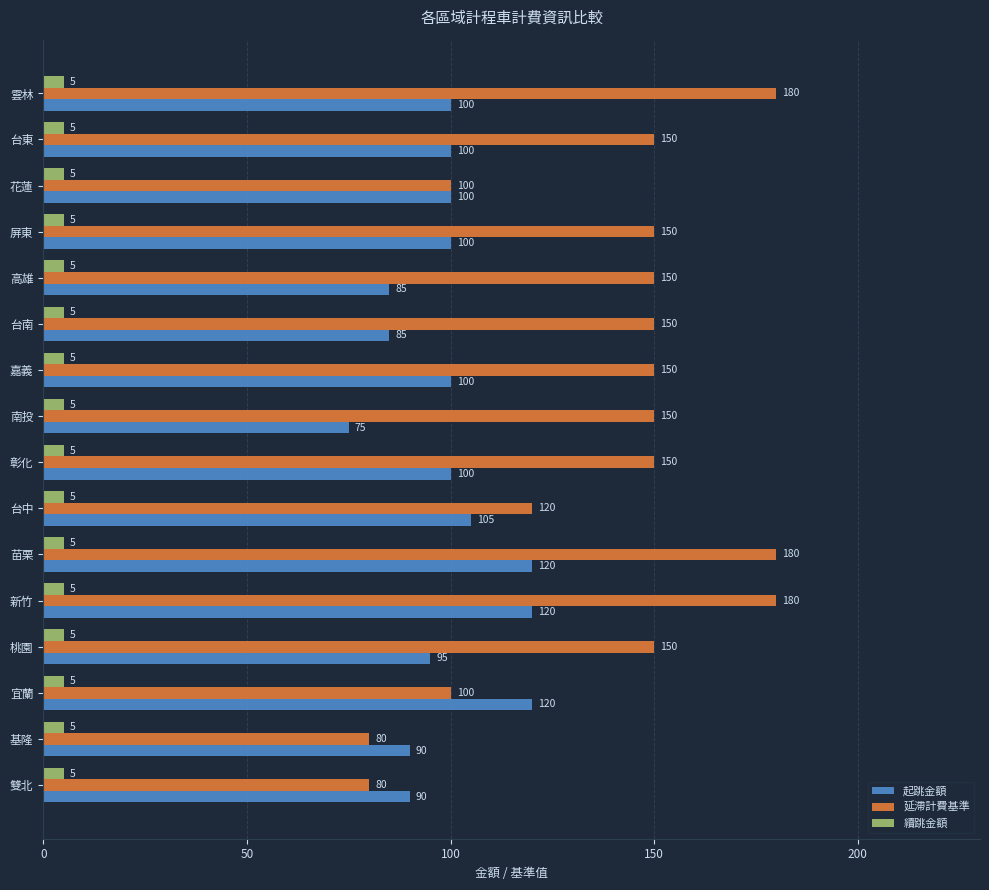

What is the difference between the highest and lowest values at 台中?

115